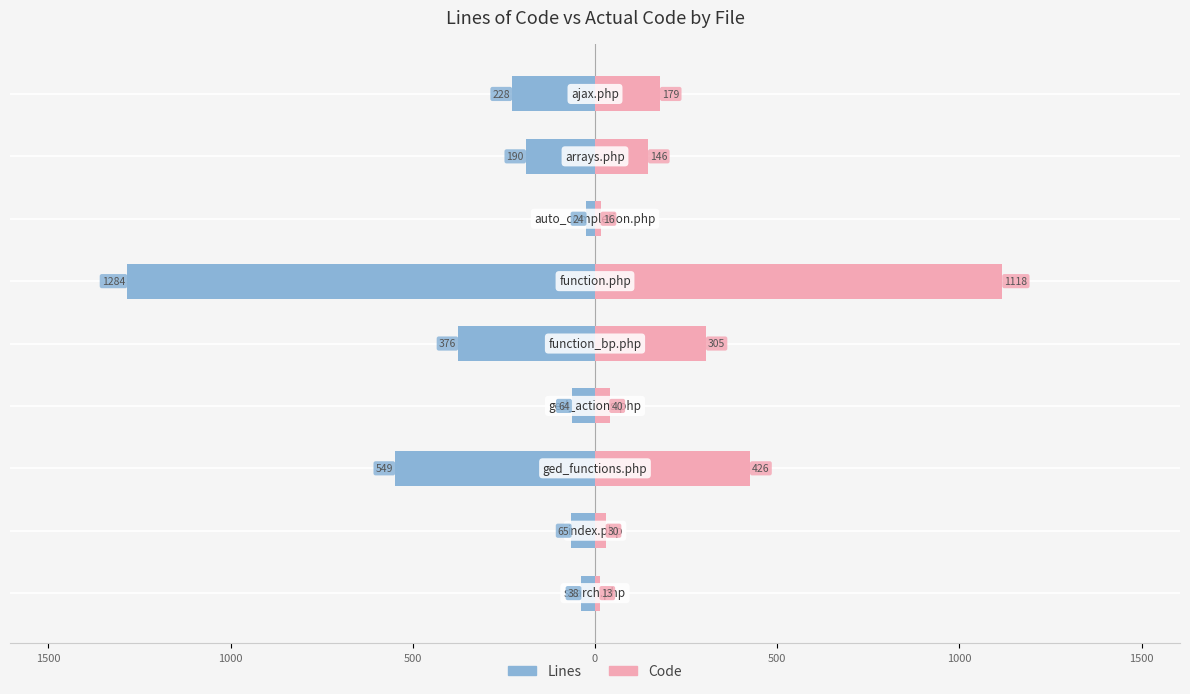

The Code series shows 637 at 500. True or false?

False